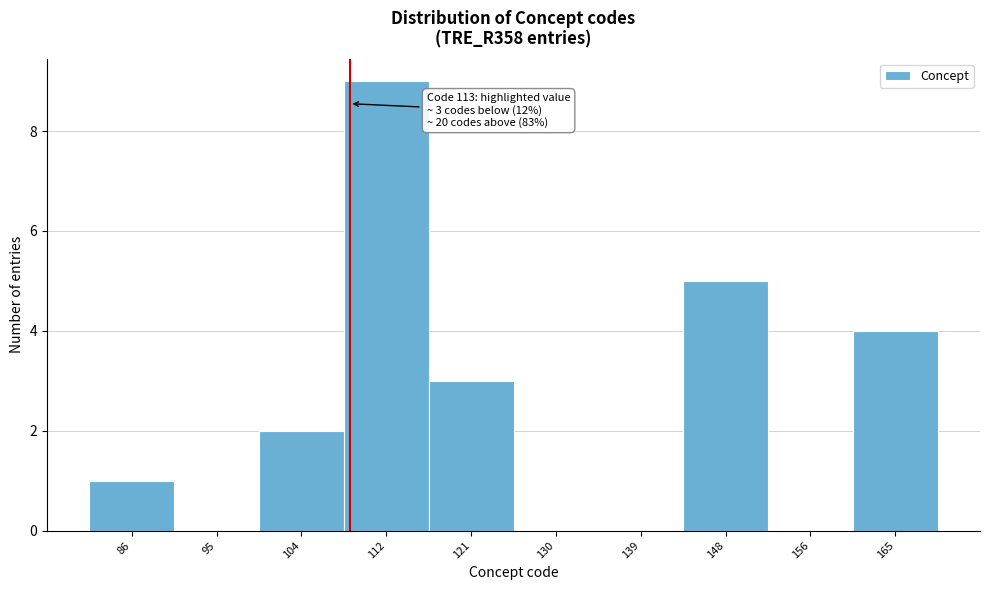

Reading left to right, what are all the values shown in this chart?

86=1	95=0	104=2	112=9	121=3	130=0	139=0	148=5	156=0	165=4